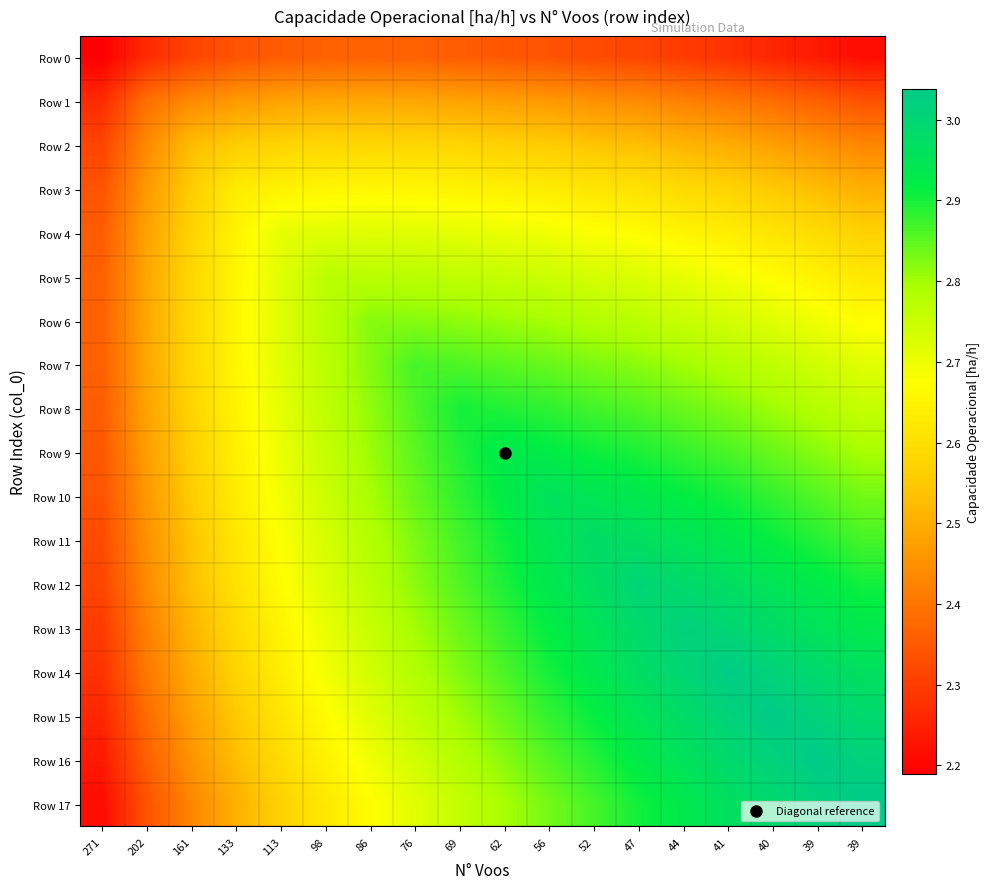

What is the smallest value displayed?

2.2